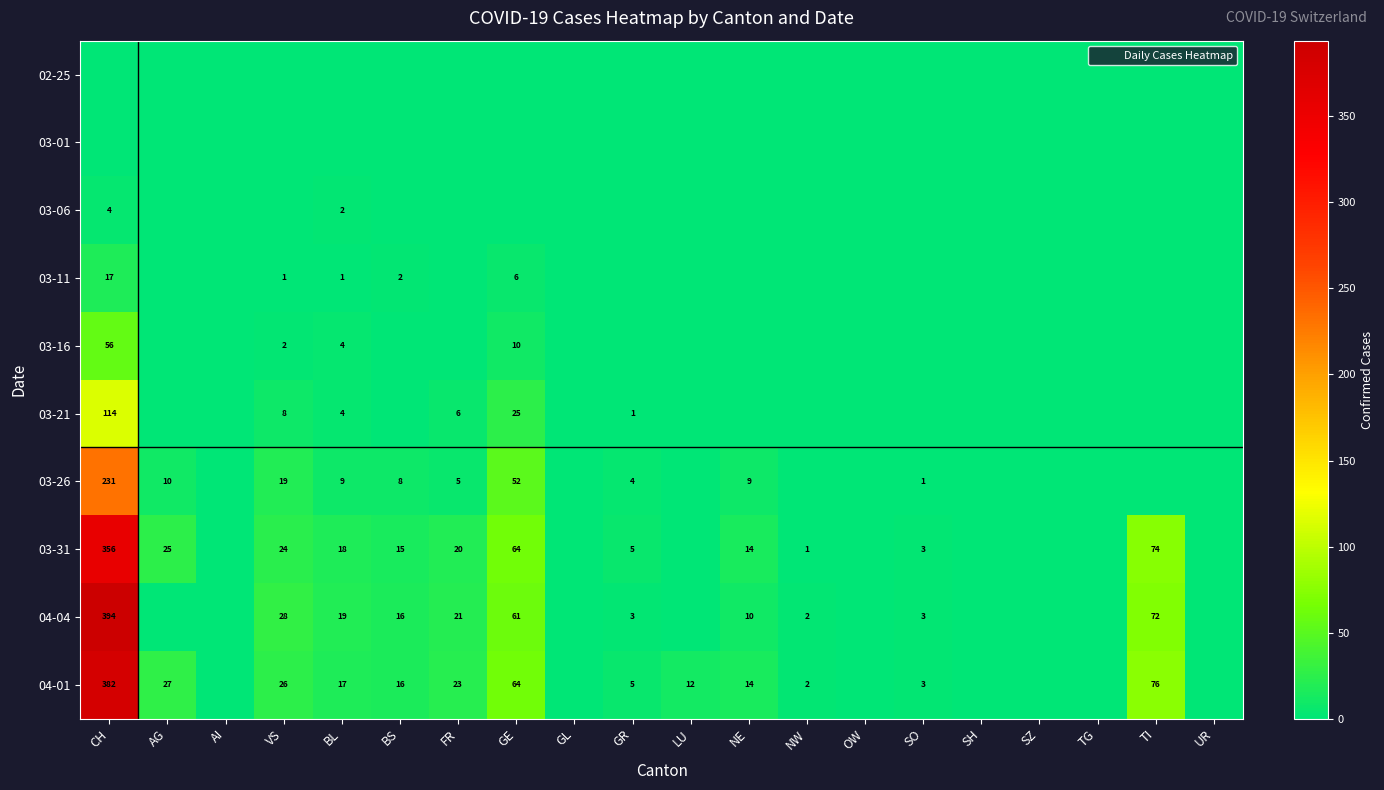

How many data points in 03-06 are above 0?

2